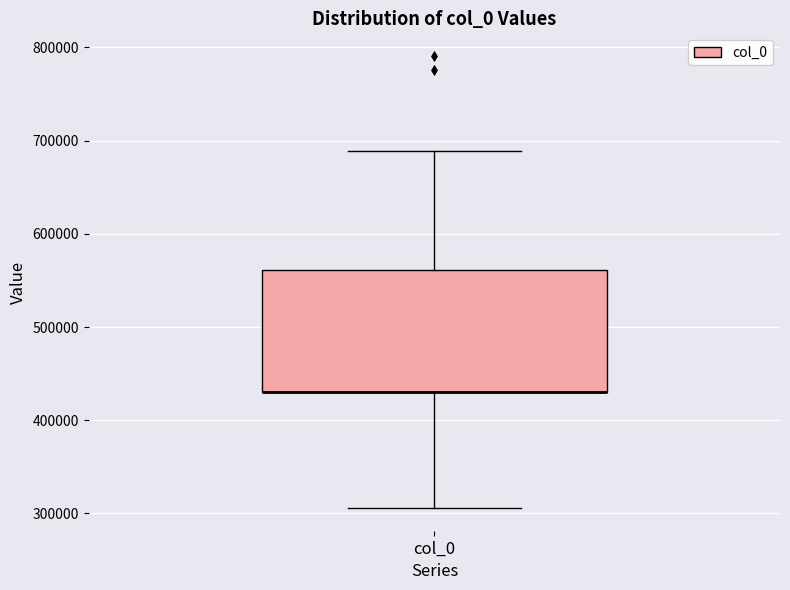

Read this box plot against the y-axis: the position of the median line, the range covered by the box, and the ends of both whiskers. The values are not printed on the chart, so give them approximately, as read against the axis.

median 430000 (drawn on the box's lower edge), box 430000 to 560000, whiskers 310000 to 690000